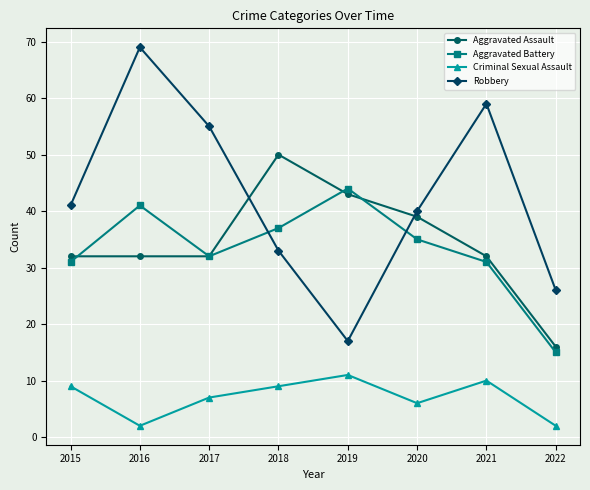

The value of Criminal Sexual Assault at 2020 is 6. True or false?

True